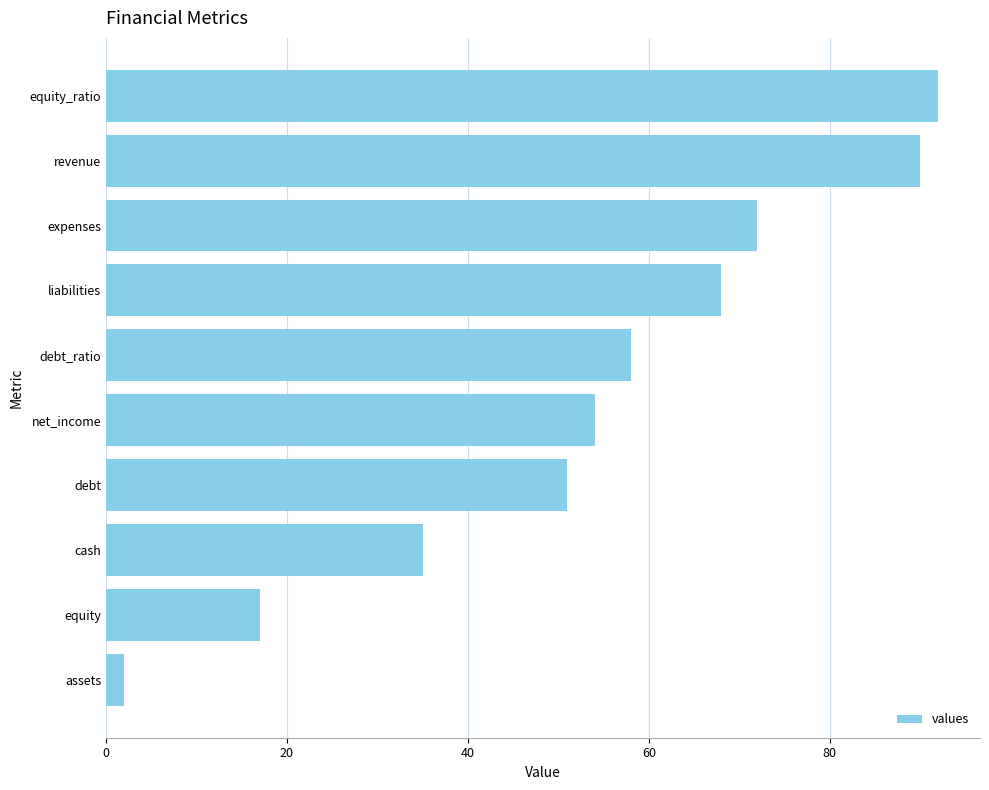

Reading top to bottom, what are all the values shown in this chart?

92	90	72	68	58	54	51	35	17	2